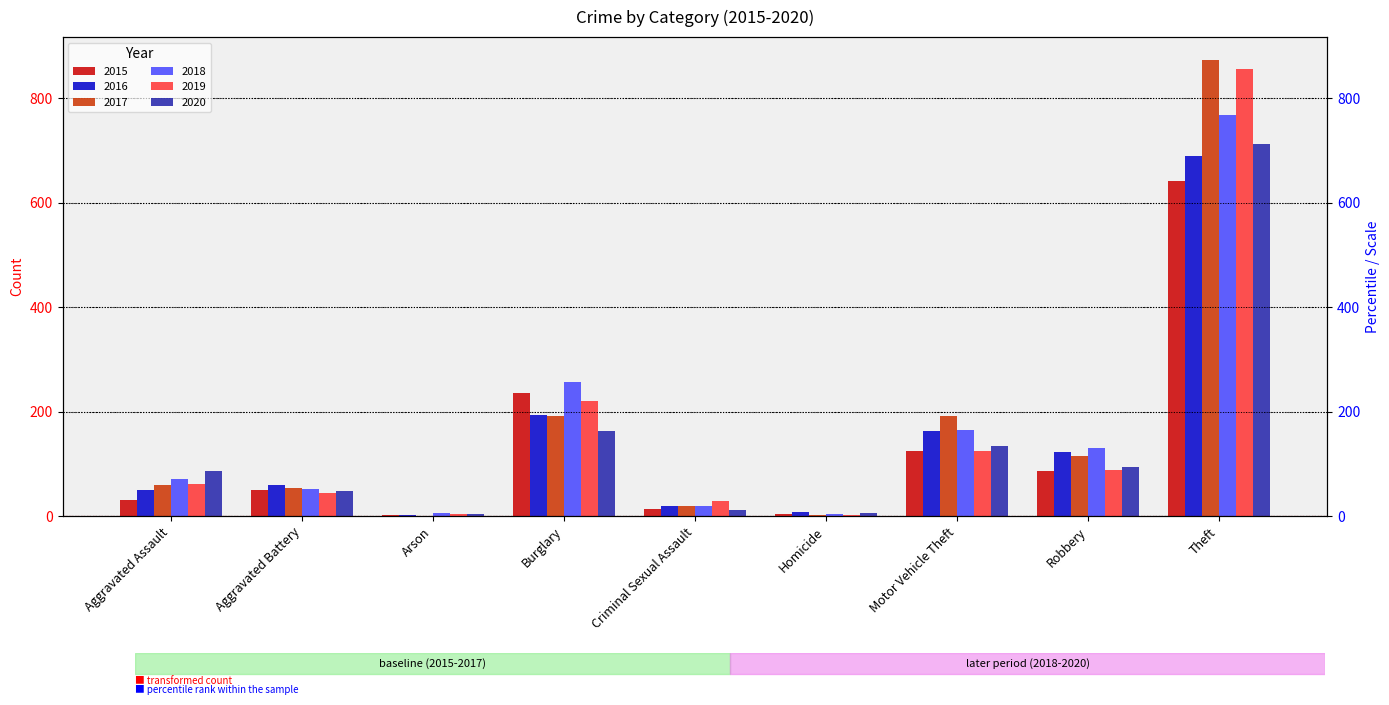

At how many categories does at least one series exceed 619?

1